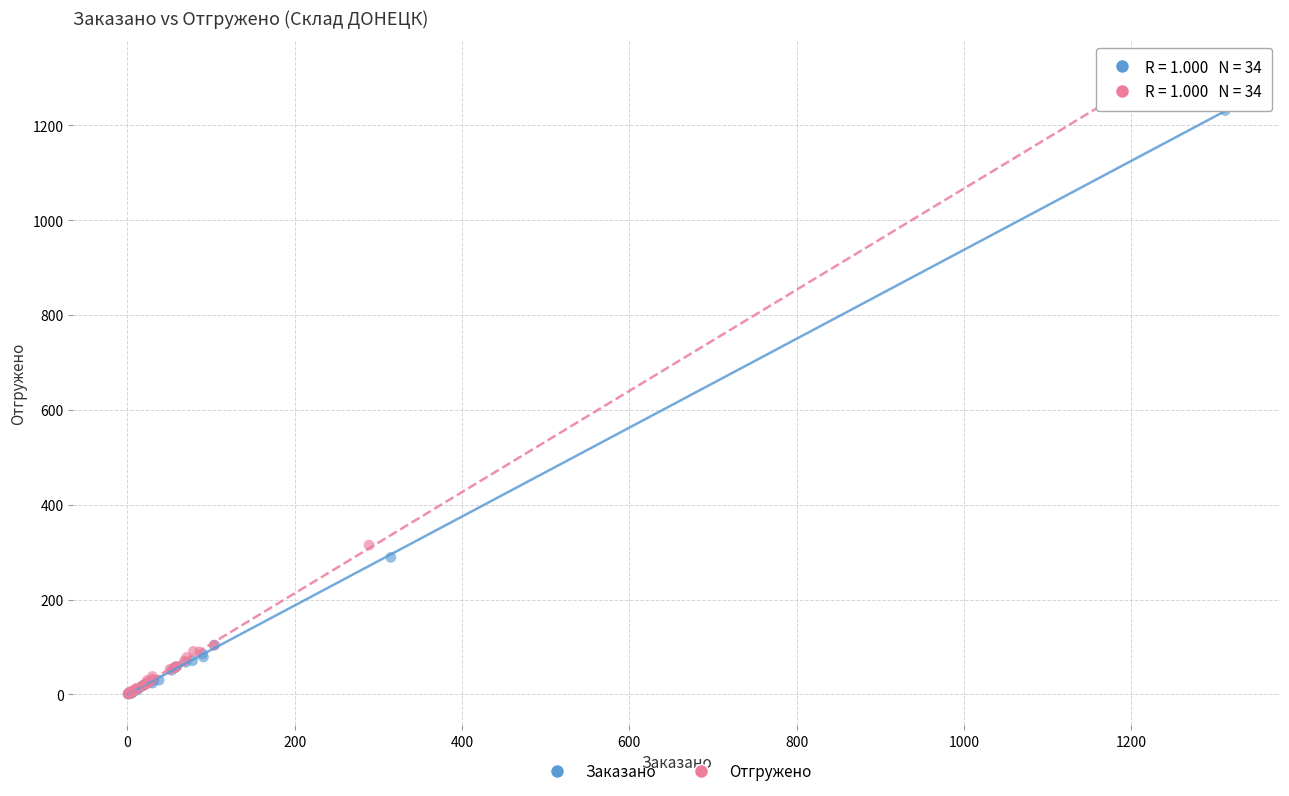

Which series has the largest Y range (max minus min)?

Отгружено